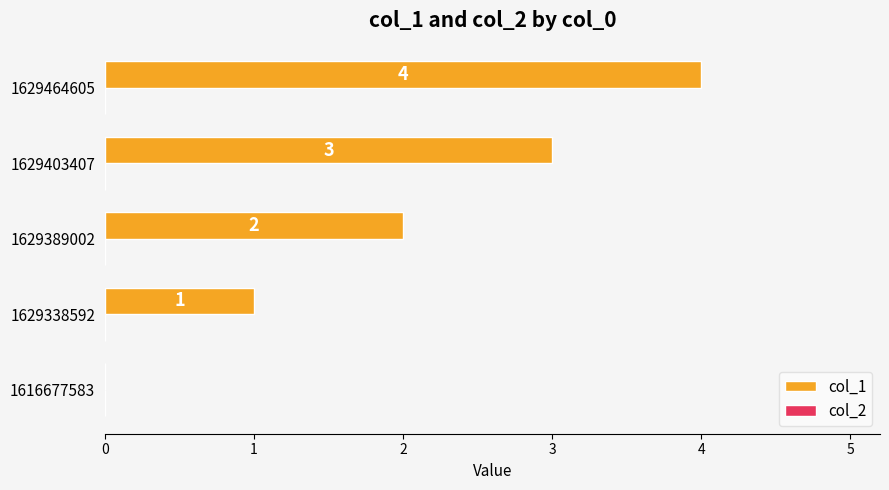

What is the ratio of the value at 1629338592 to the value at 1629389002?

0.5